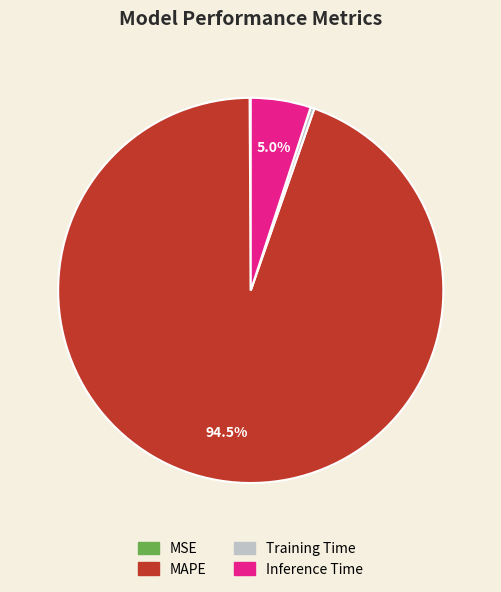

What percentage is the Inference Time slice, to the nearest percent?

5%